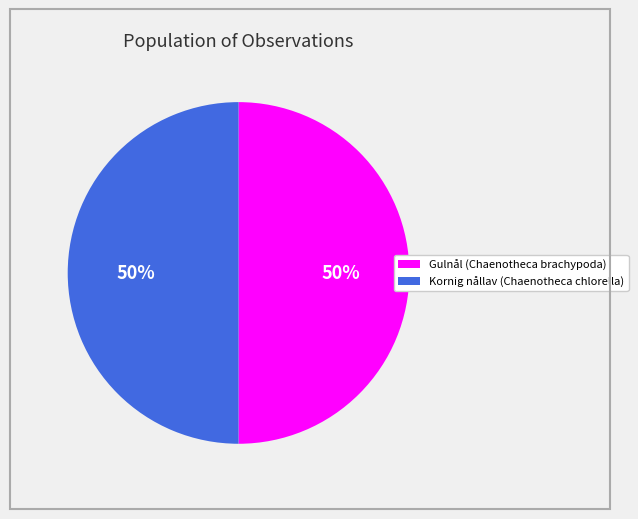

To the nearest percent, what is the average slice percentage?

50%